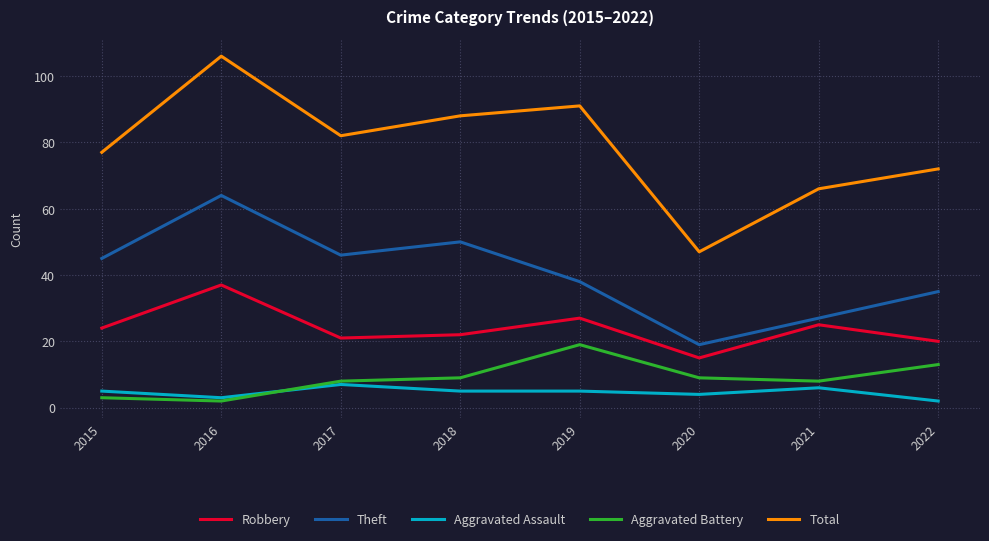

What is the highest value of the Aggravated Battery series?

19